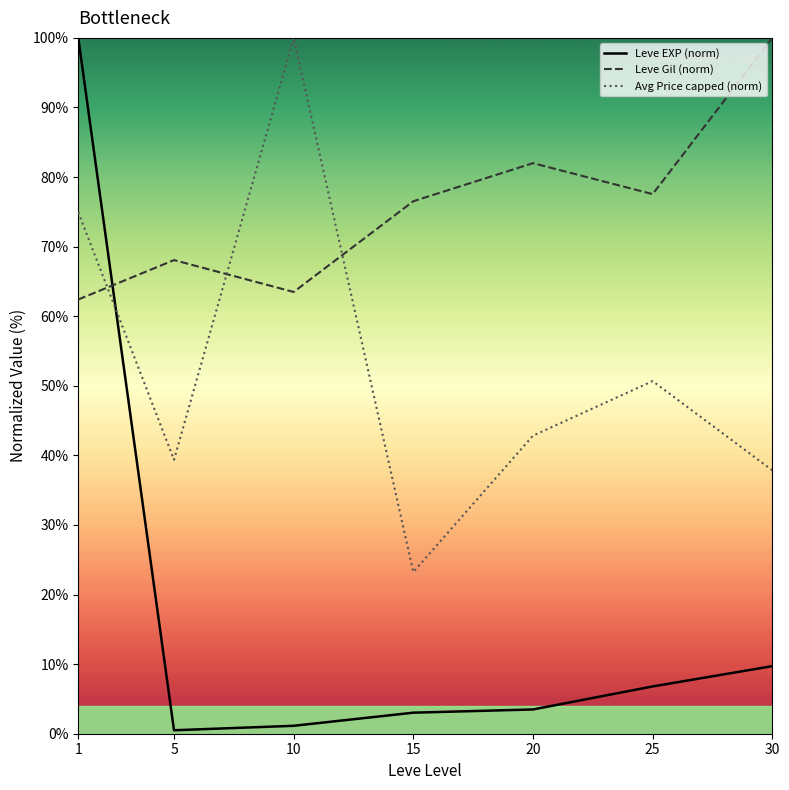

How many intersections are there between Leve EXP (norm) and Avg Price capped (norm)?

1